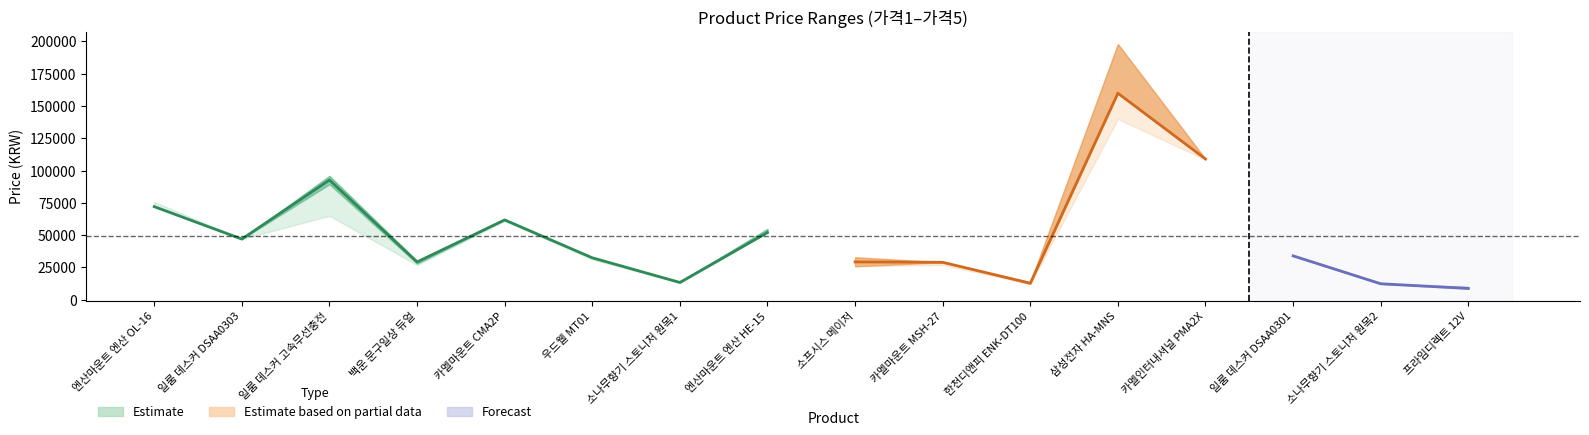

True or false: 가격4 and 가격2 cross at least once.

False